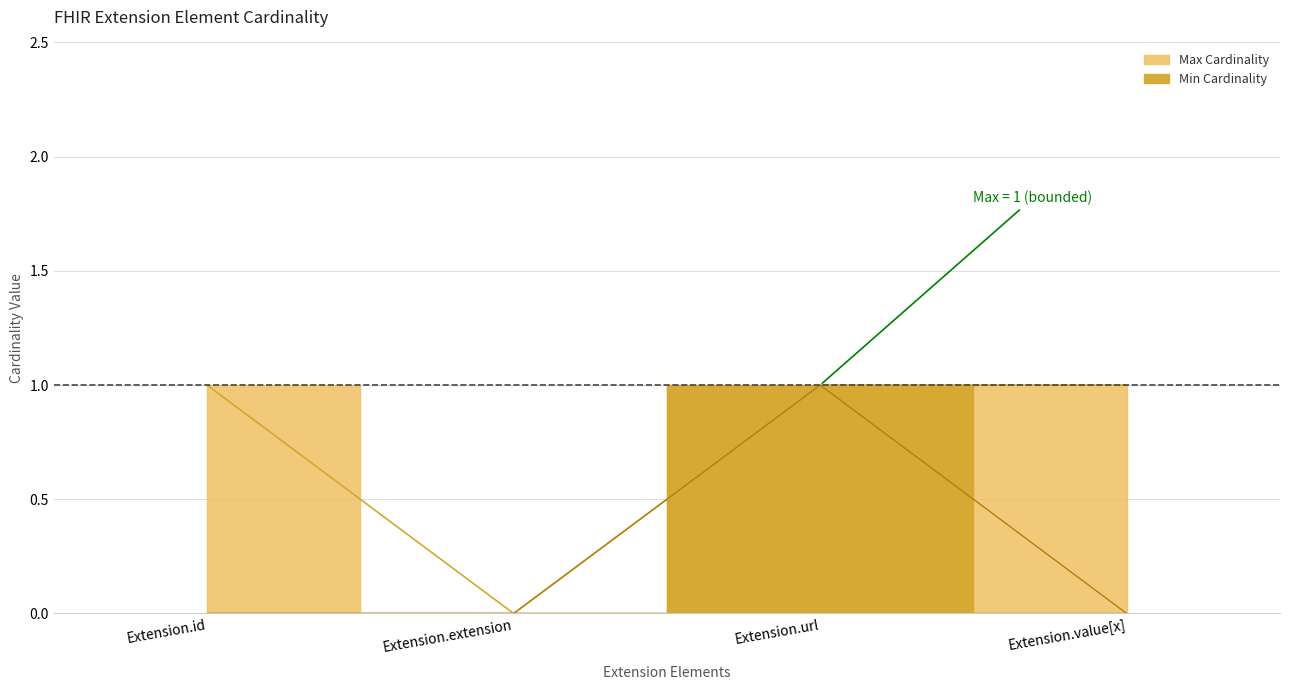

Rank the series by their average value, from highest to lowest.

Max Cardinality, Min Cardinality